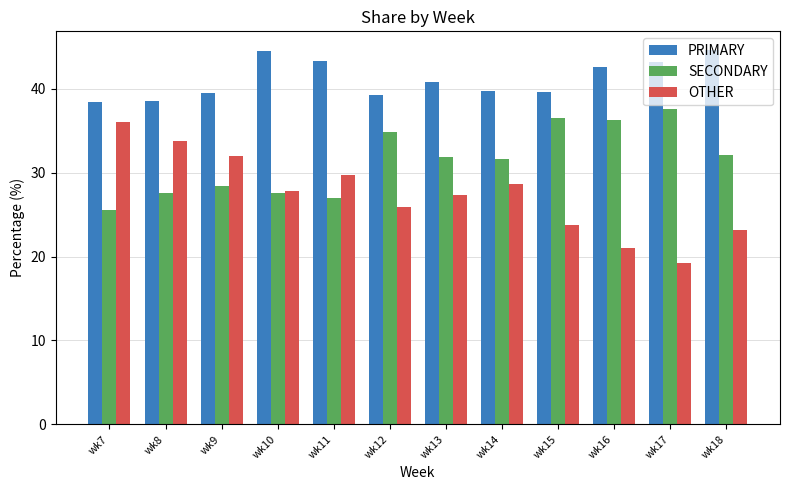

Which series has the widest spread of values?

OTHER